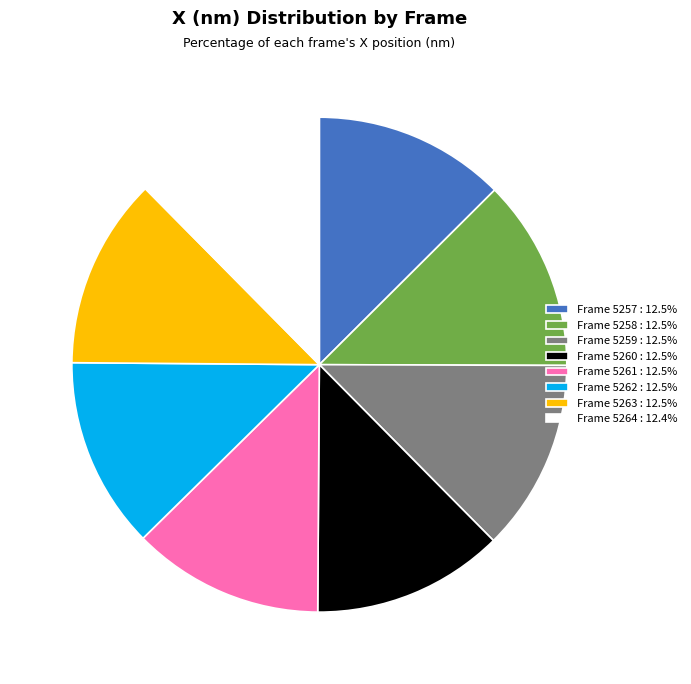

Does any single category account for the majority?

No